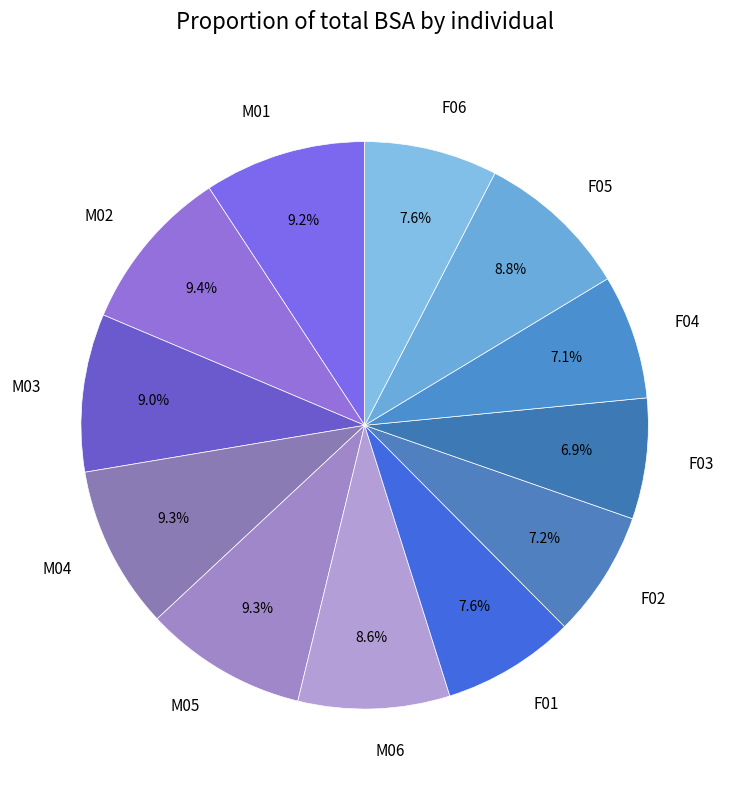

What percentage is NOT represented by M02?

90.6%